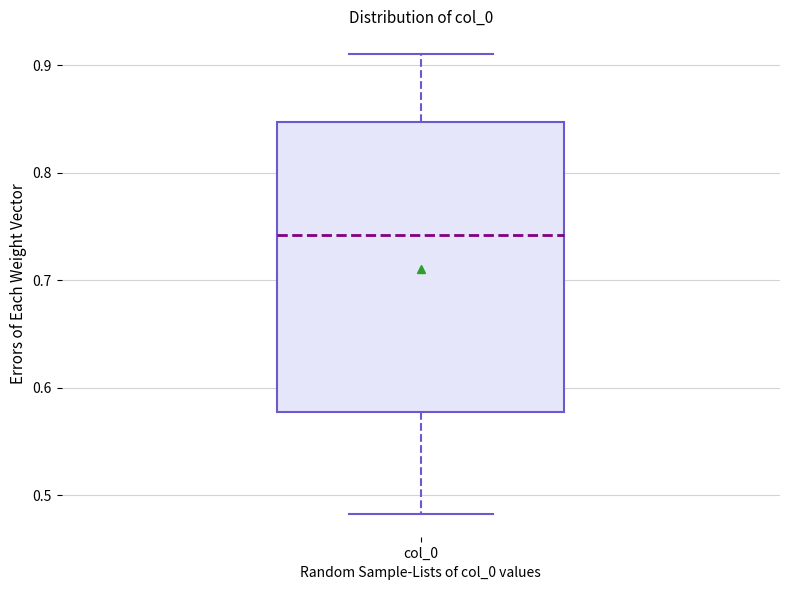

Read this box plot against the y-axis: the position of the median line, the range covered by the box, and the ends of both whiskers. The values are not printed on the chart, so give them approximately, as read against the axis.

median 0.74, box 0.58 to 0.85, whiskers 0.48 to 0.91